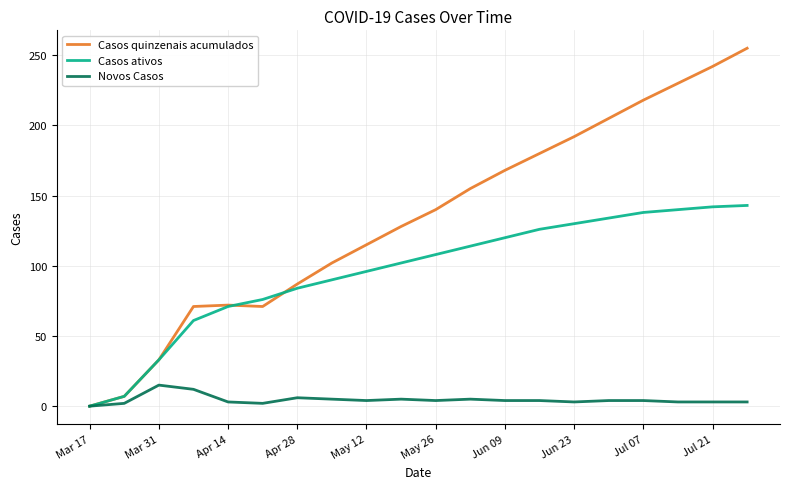

Rank the series by their average value, from highest to lowest.

Casos quinzenais acumulados, Casos ativos, Novos Casos